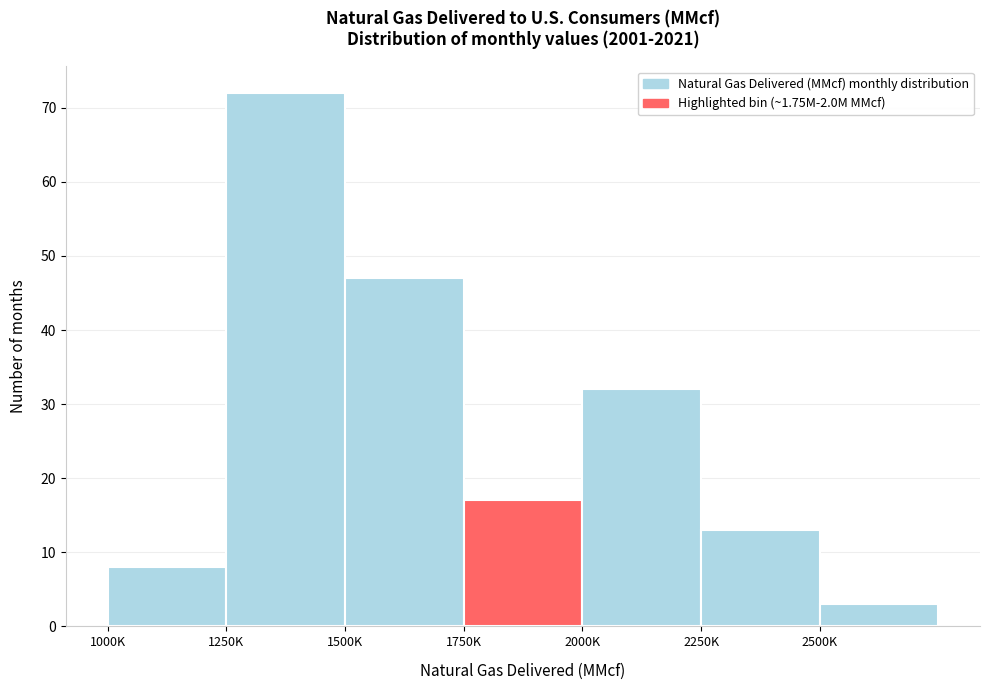

Reading left to right, what are all the values shown in this chart?

1000K=8	1250K=72	1500K=47	1750K=17	2000K=32	2250K=13	2500K=3